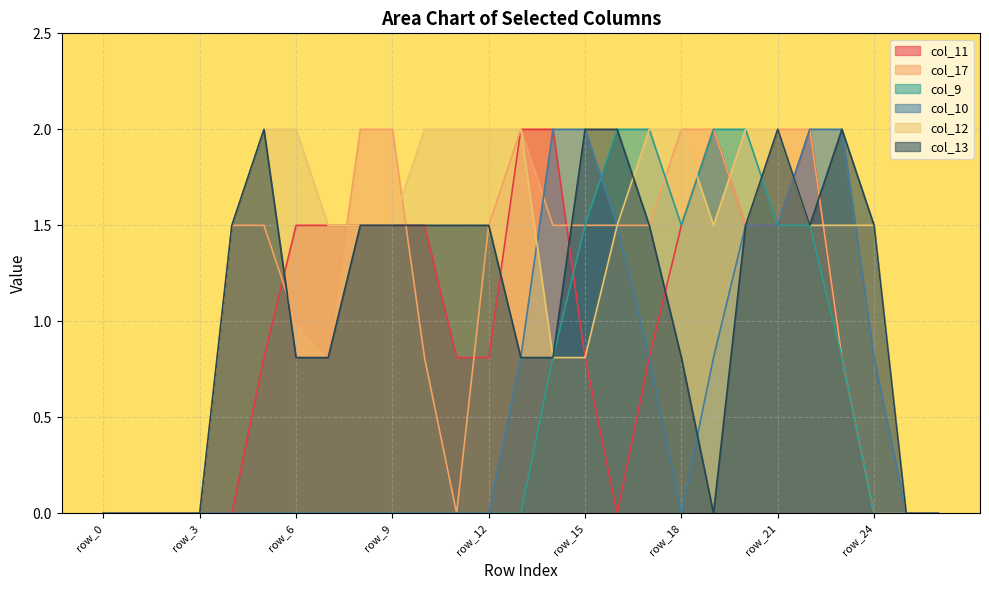

True or false: col_10 has a value of -0.9 at row_2.

False